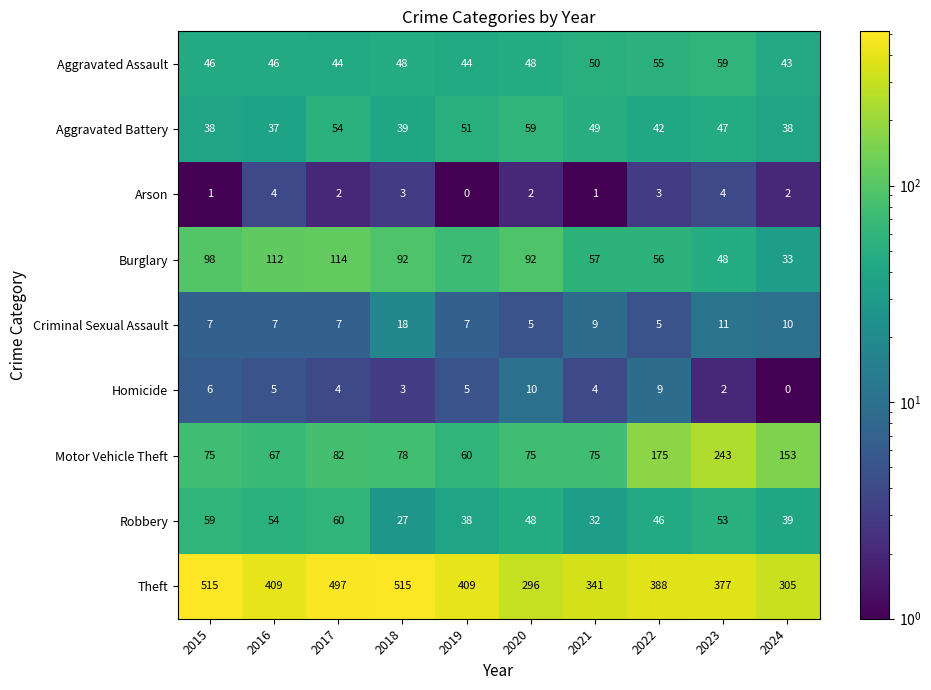

What is the difference between the highest and lowest values at 2015?

514